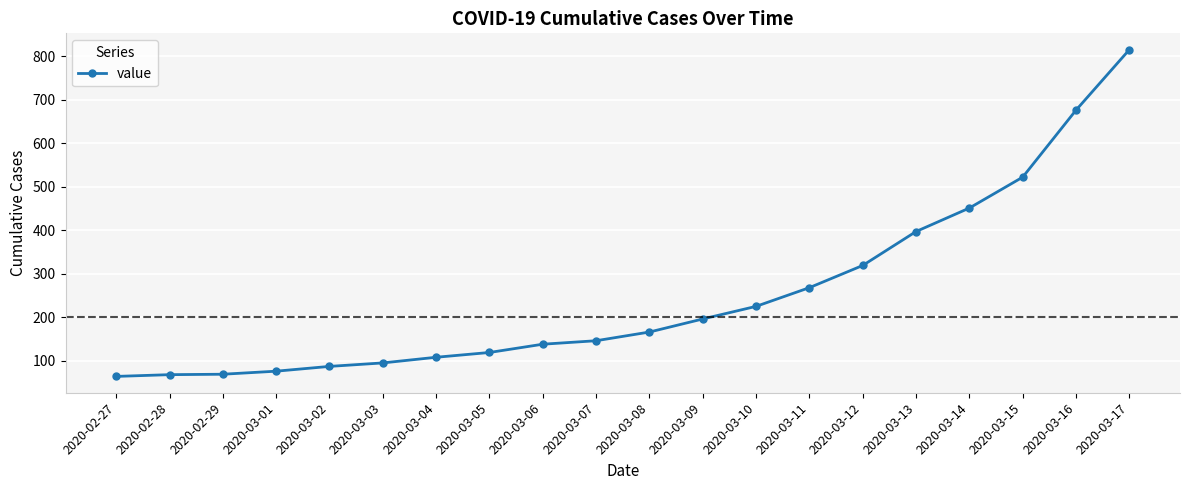

How many lines are shown in the chart?

1